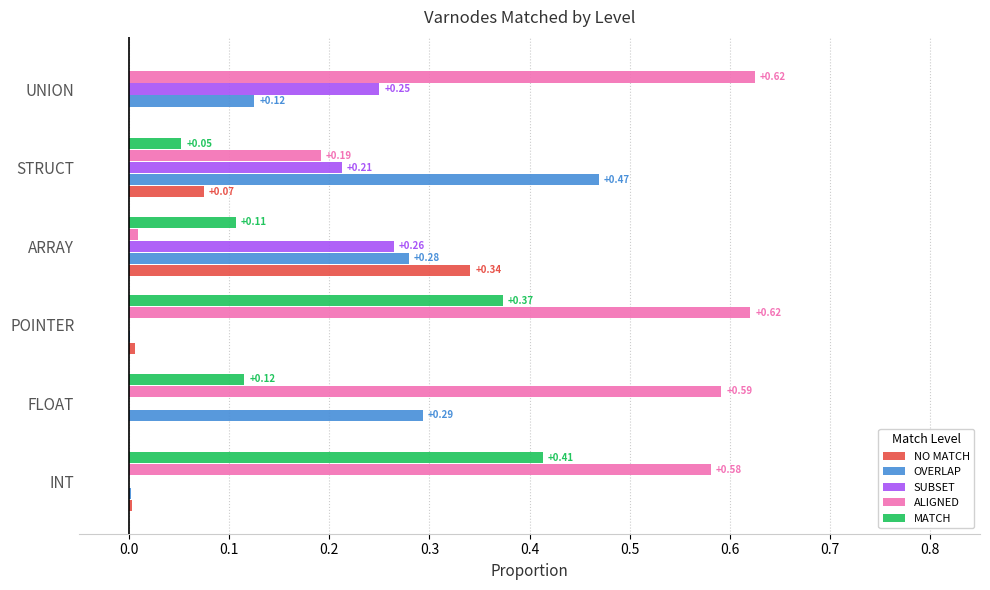

Which series has the largest range (max minus min)?

ALIGNED